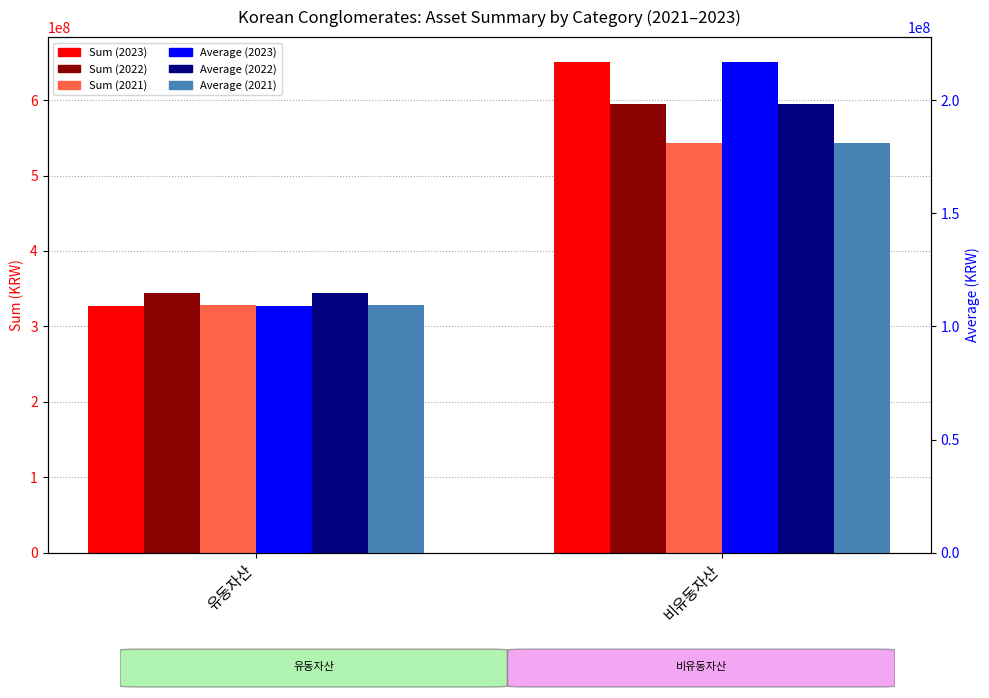

Reading left to right, list all the values displayed in this chart.

Sum_2023: 327197489.0	650886811.0
Sum_2022: 344610399.0	594361564.0
Sum_2021: 328779396.0	542911904.0
Average_2023: 109065829.7	216962270.3
Average_2022: 114870133.0	198120521.3
Average_2021: 109593132.0	180970634.7